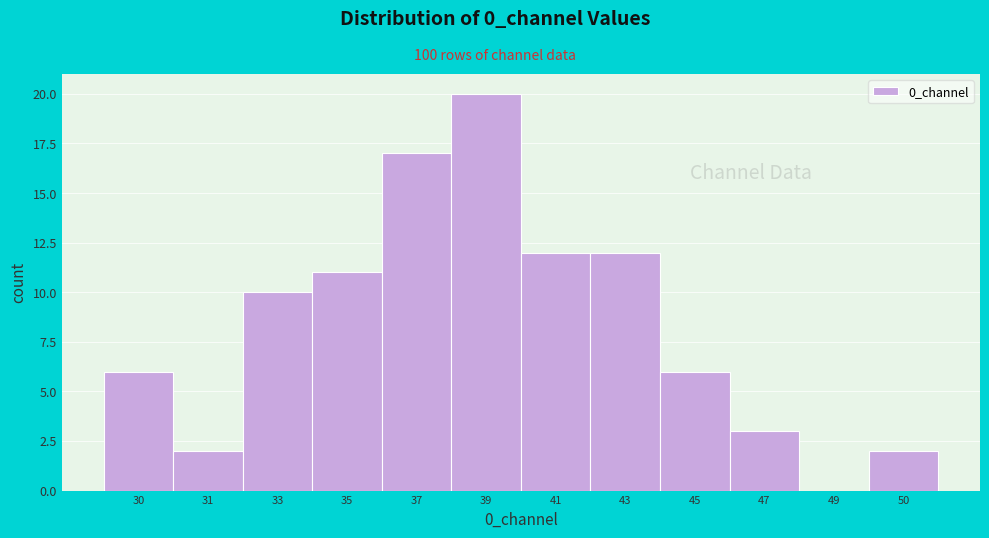

Reading left to right, extract all data points from this chart.

30=6	31=2	33=10	35=11	37=17	39=20	41=12	43=12	45=6	47=3	49=0	50=2